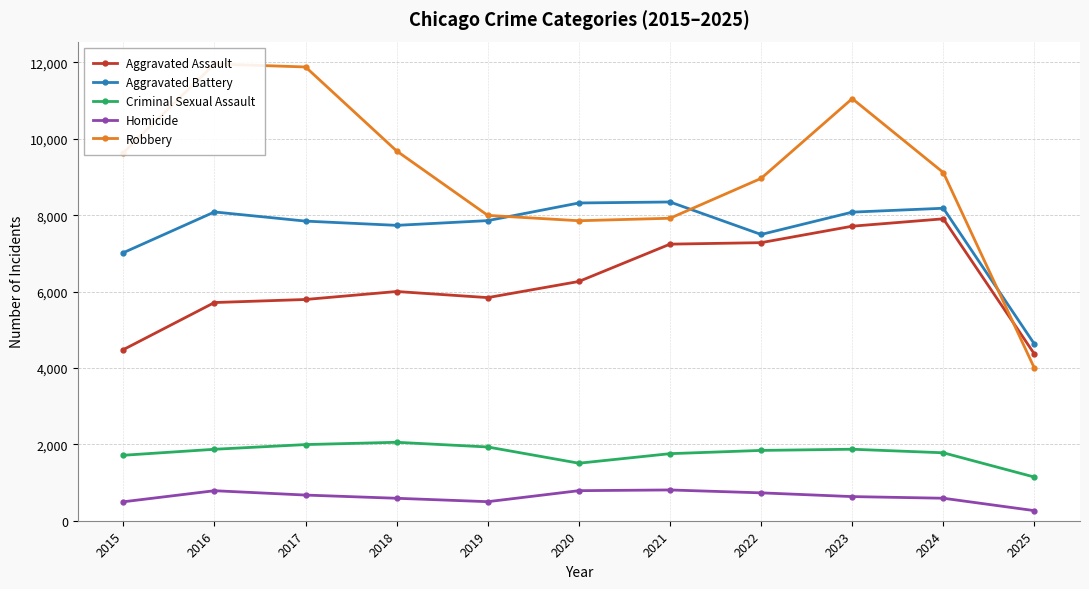

Reading left to right, transcribe all the data shown in this chart.

Aggravated Assault: 4480	5713	5793	6002	5842	6265	7242	7281	7712	7905	4363
Aggravated Battery: 7018	8085	7845	7734	7858	8320	8346	7495	8080	8182	4624
Criminal Sexual Assault: 1714	1871	1994	2054	1931	1506	1756	1841	1872	1779	1143
Homicide: 496	786	672	588	499	787	806	730	632	589	264
Robbery: 9638	11960	11881	9681	7995	7855	7920	8964	11052	9116	3992